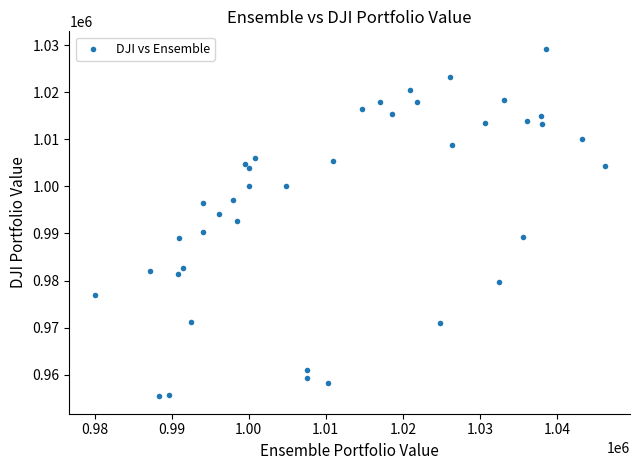

What is the range of X values (max minus min)?

66165.3